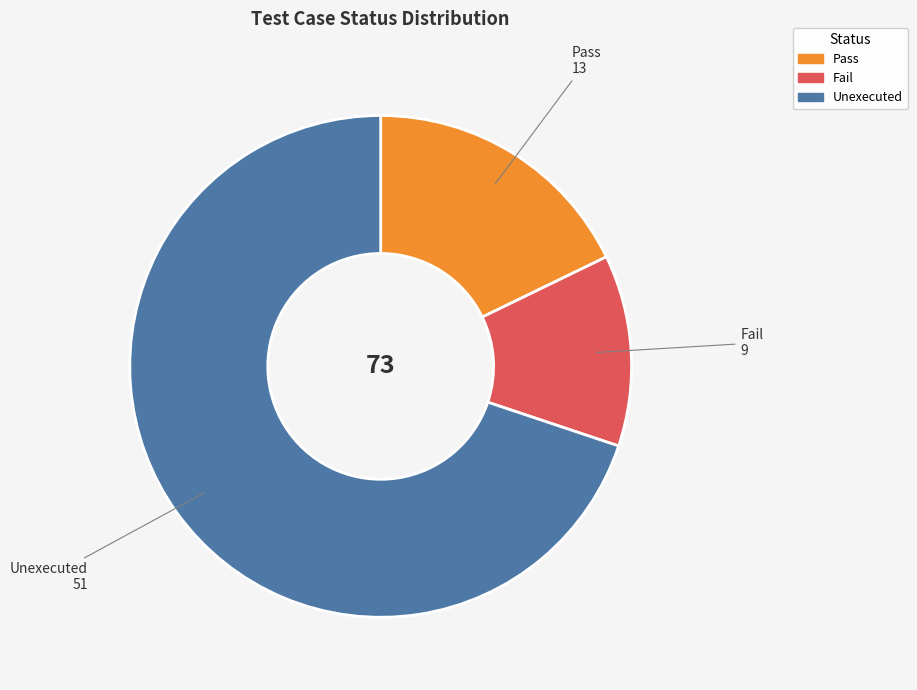

Does any single category account for the majority?

Yes